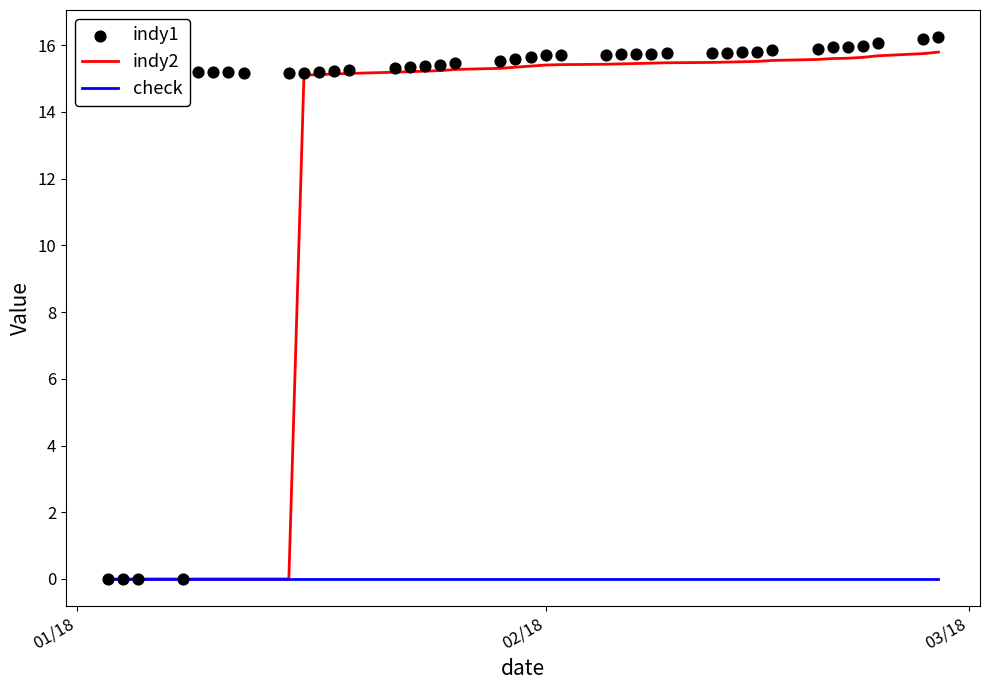

What are all the series names shown in the legend?

indy2, check, indy1